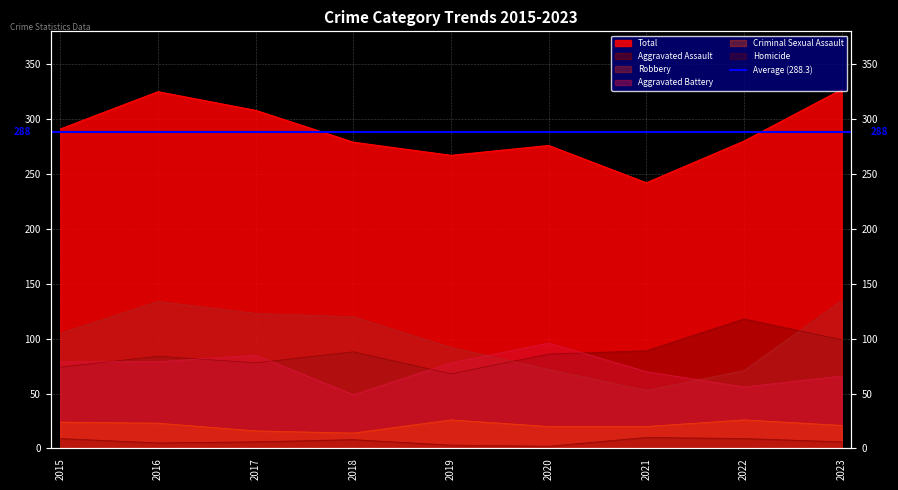

Between which two adjacent categories do Aggravated Assault and Robbery first intersect?

2019 and 2020